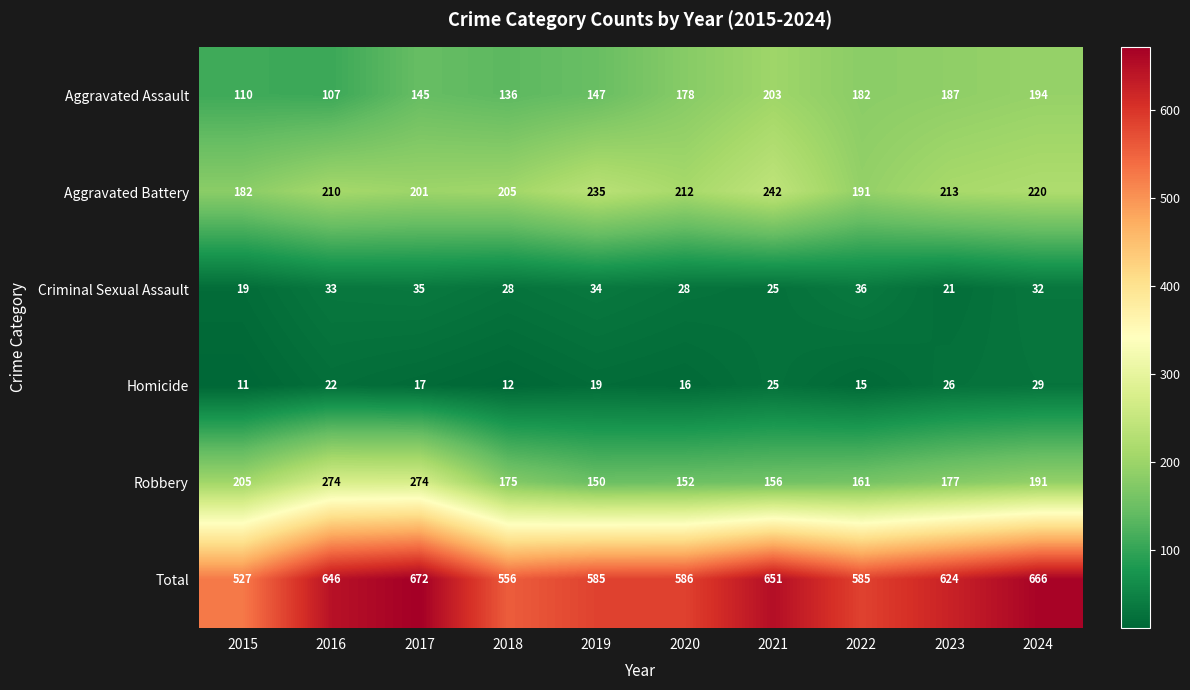

How many categories are shown in the chart?

10